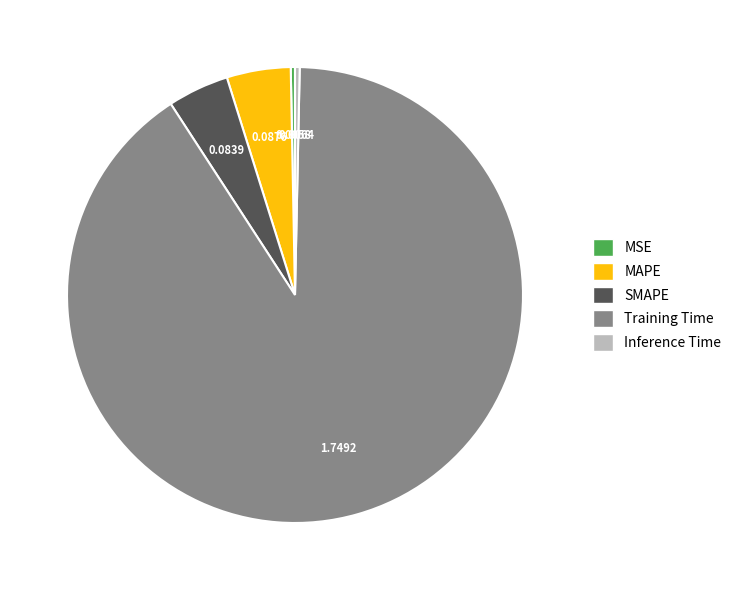

Does MAPE represent more than half of the total?

No